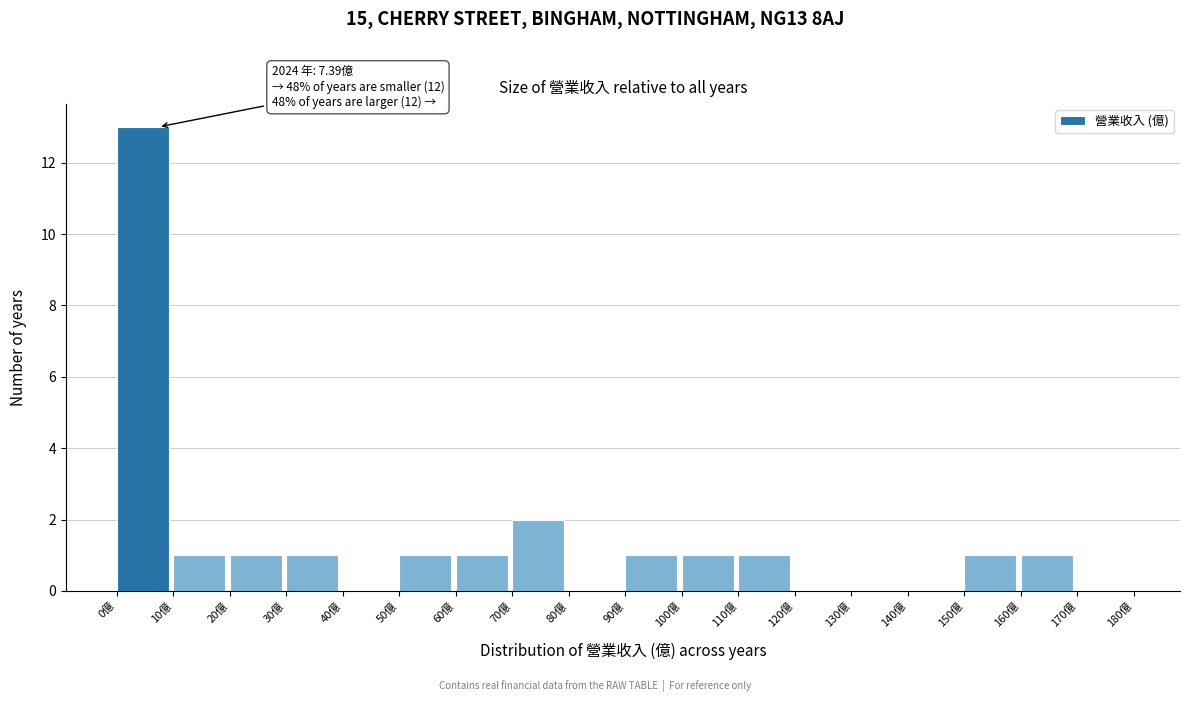

Which range on the x-axis has the tallest bar?

0 to 10